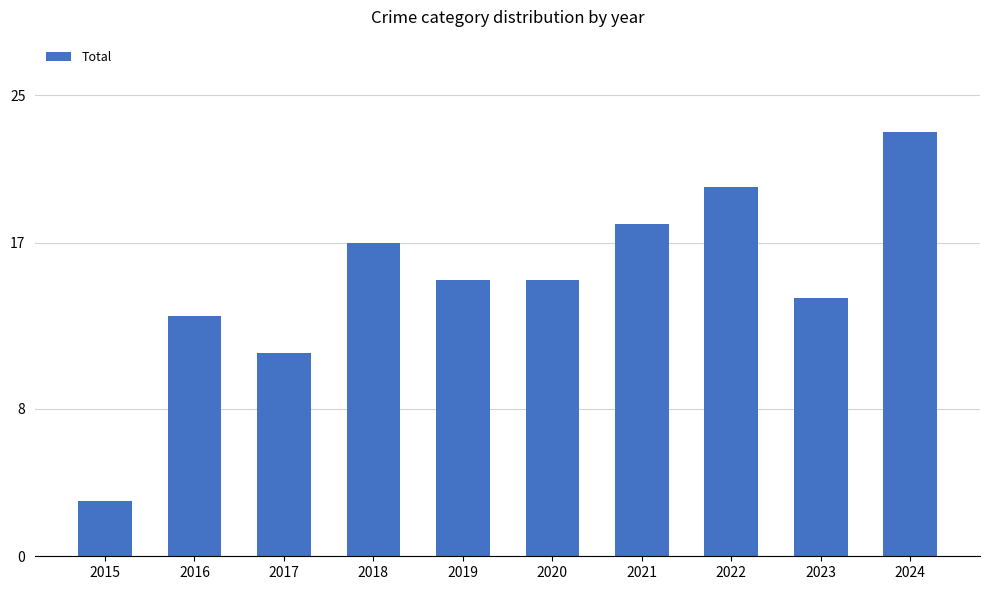

Between 2023 and 2020, which is larger?

2020